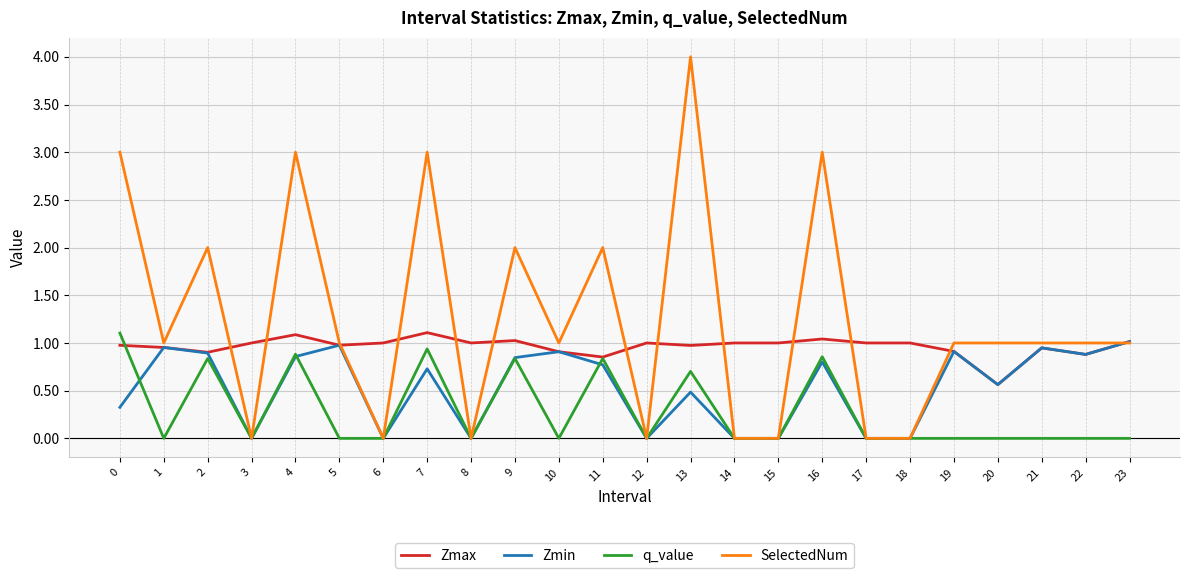

How many lines are shown in the chart?

4